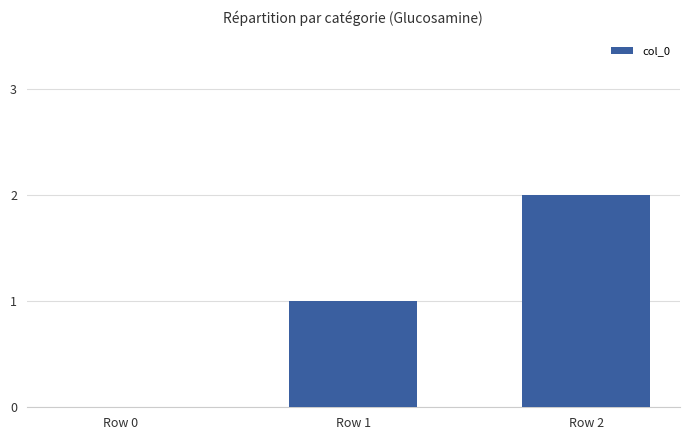

What is the greatest value displayed?

2